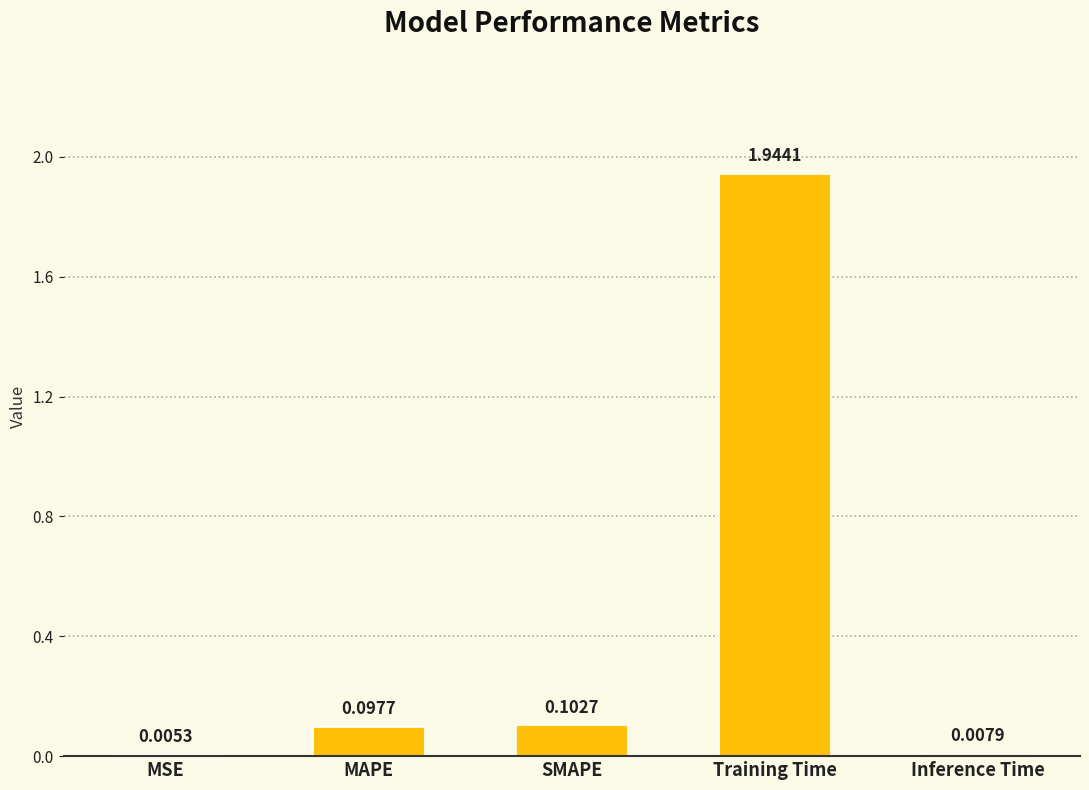

What is the change in value from SMAPE to Inference Time?

-0.1